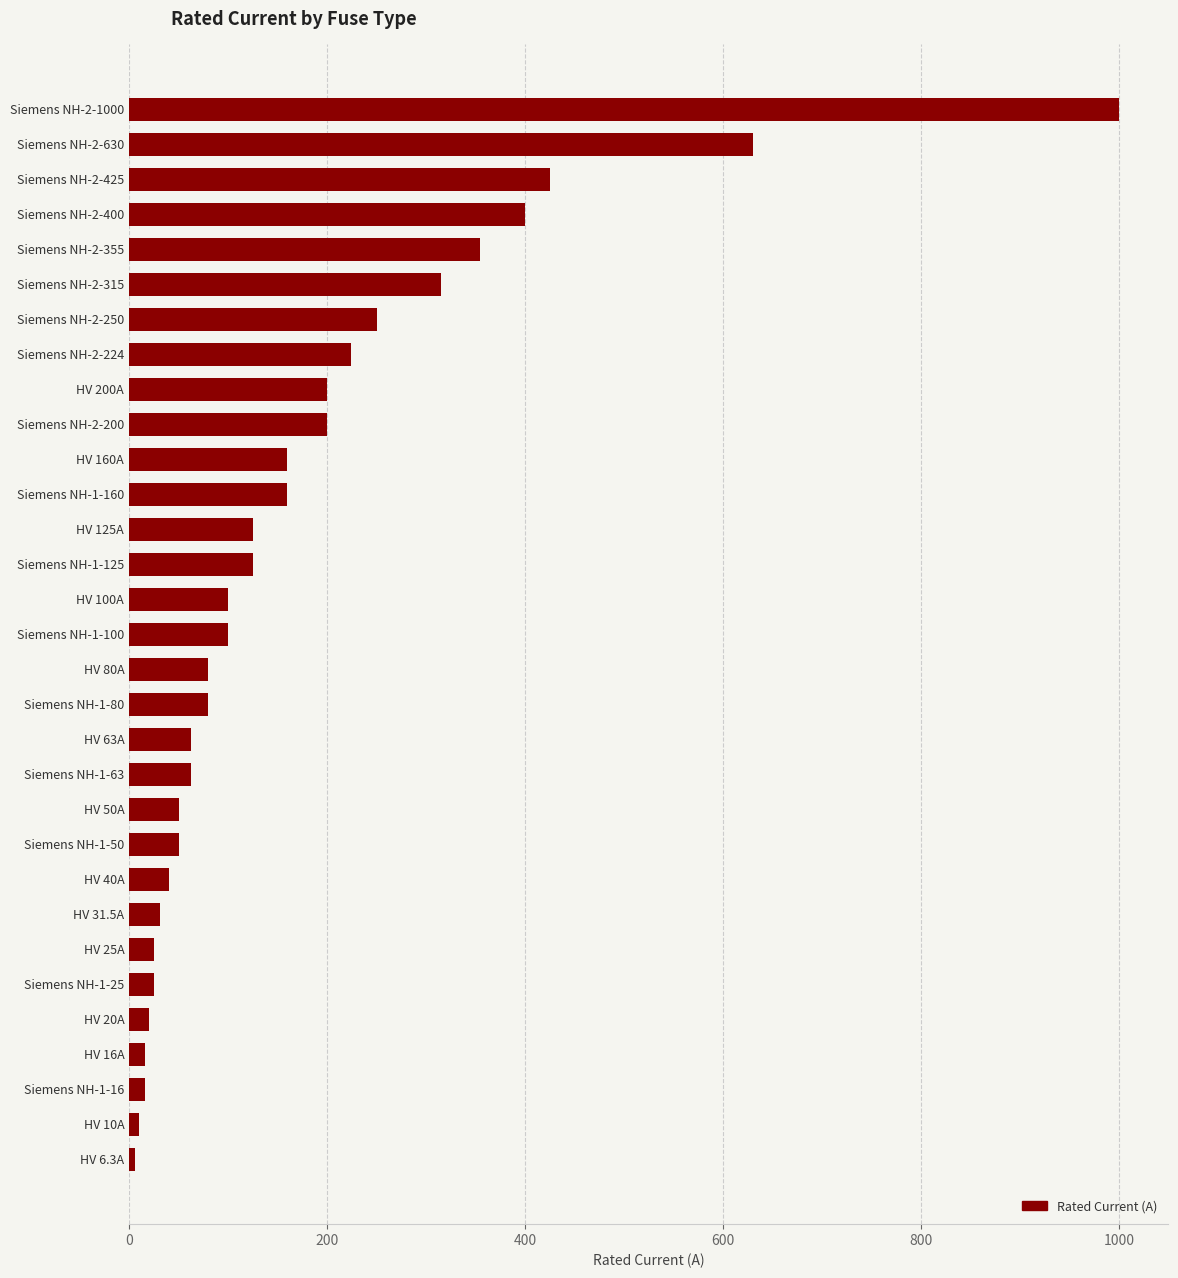

What is the value of the 13th bar from the top?

125.0